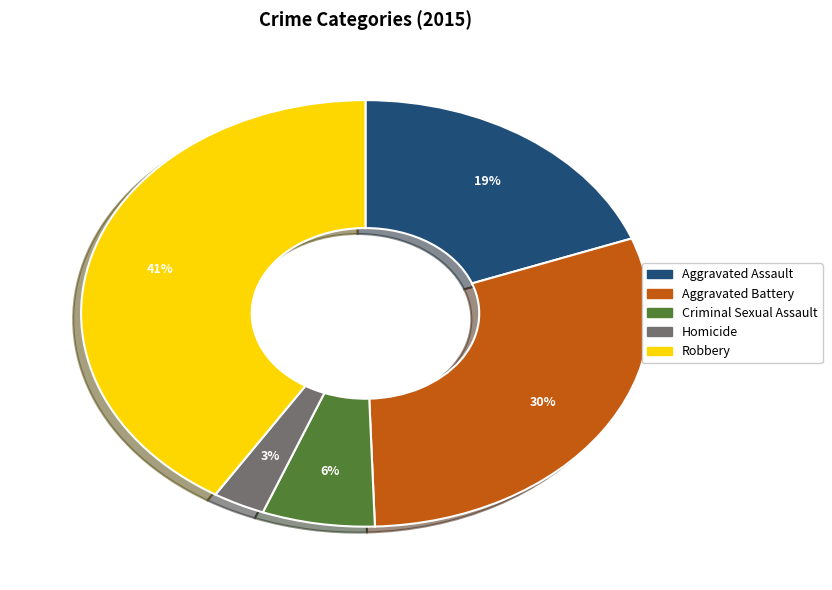

What is the smallest slice in the pie chart?

Homicide